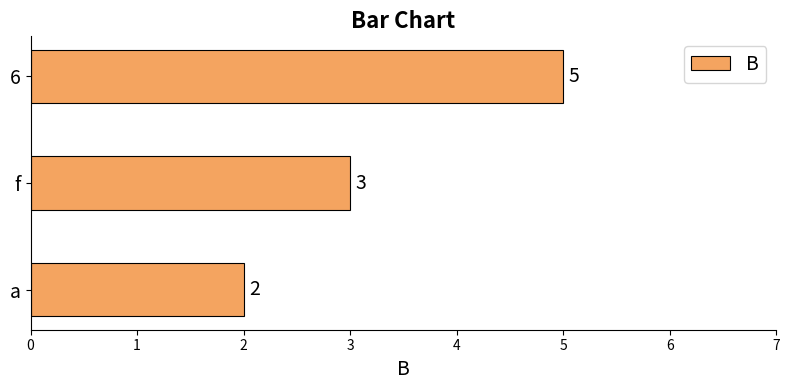

Is it true that the value at f is 5?

False